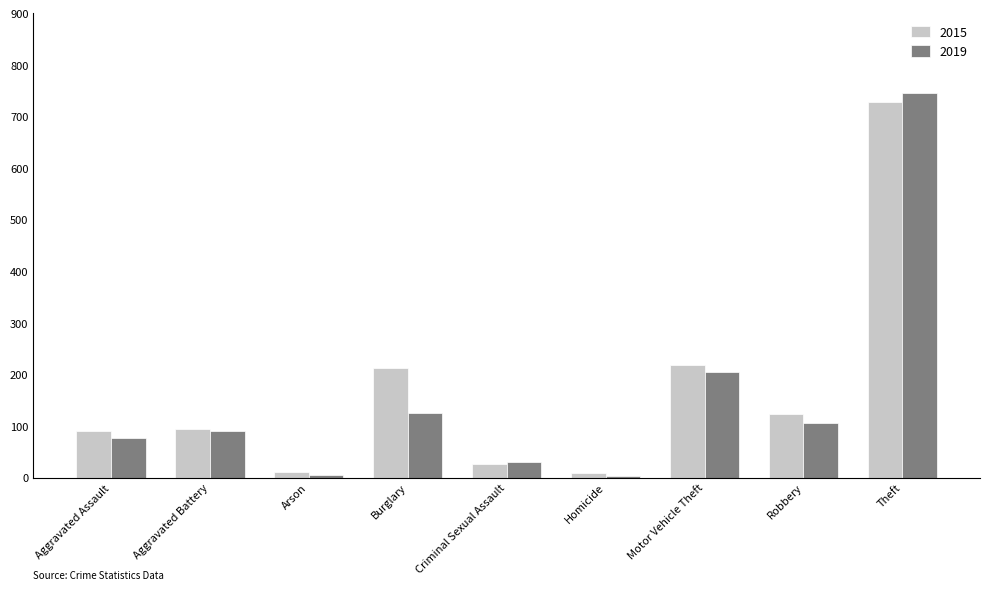

What is the spread (max minus min) of values at Theft?

17